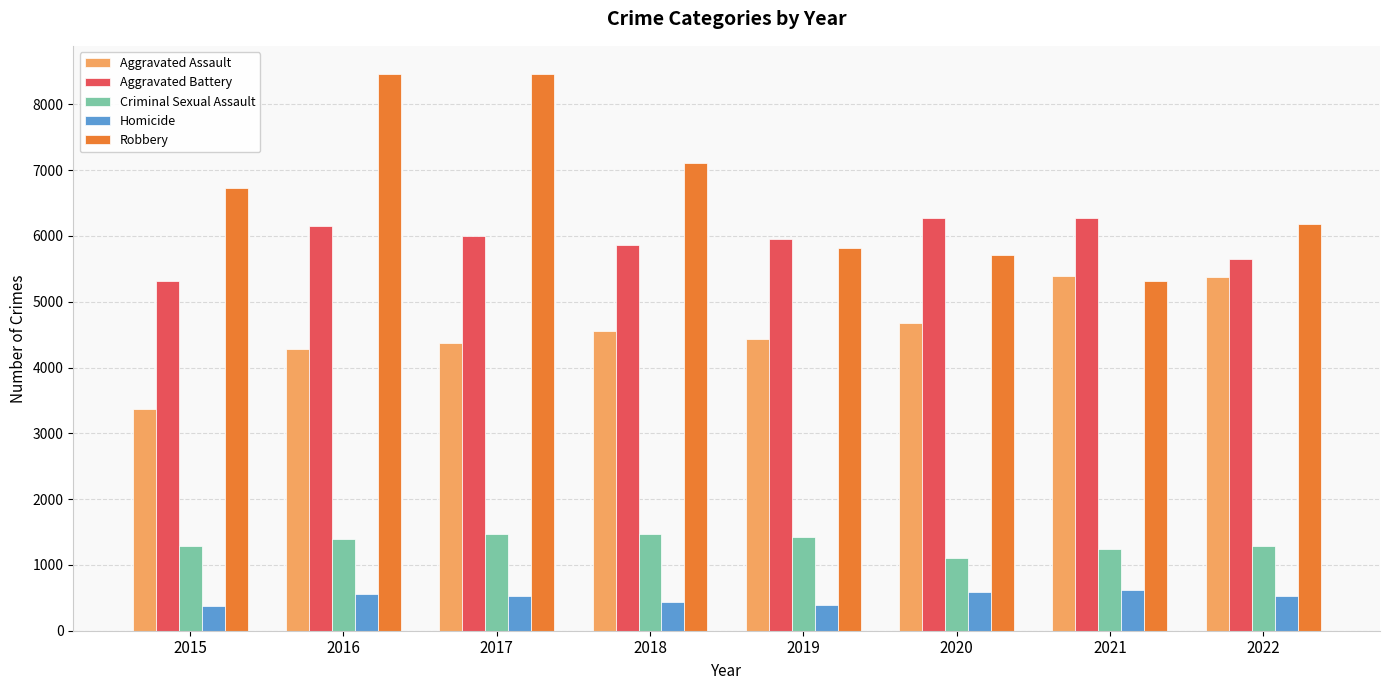

What is the sum of the Aggravated Assault values at 2022 and 2016?

9665